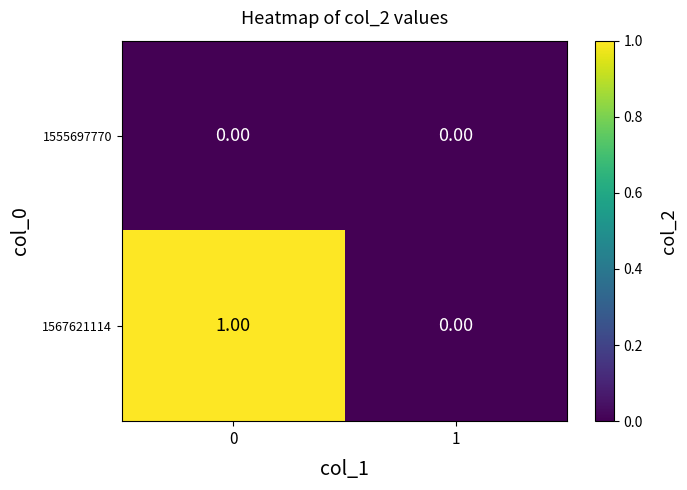

Which series has the widest spread of values?

1567621114